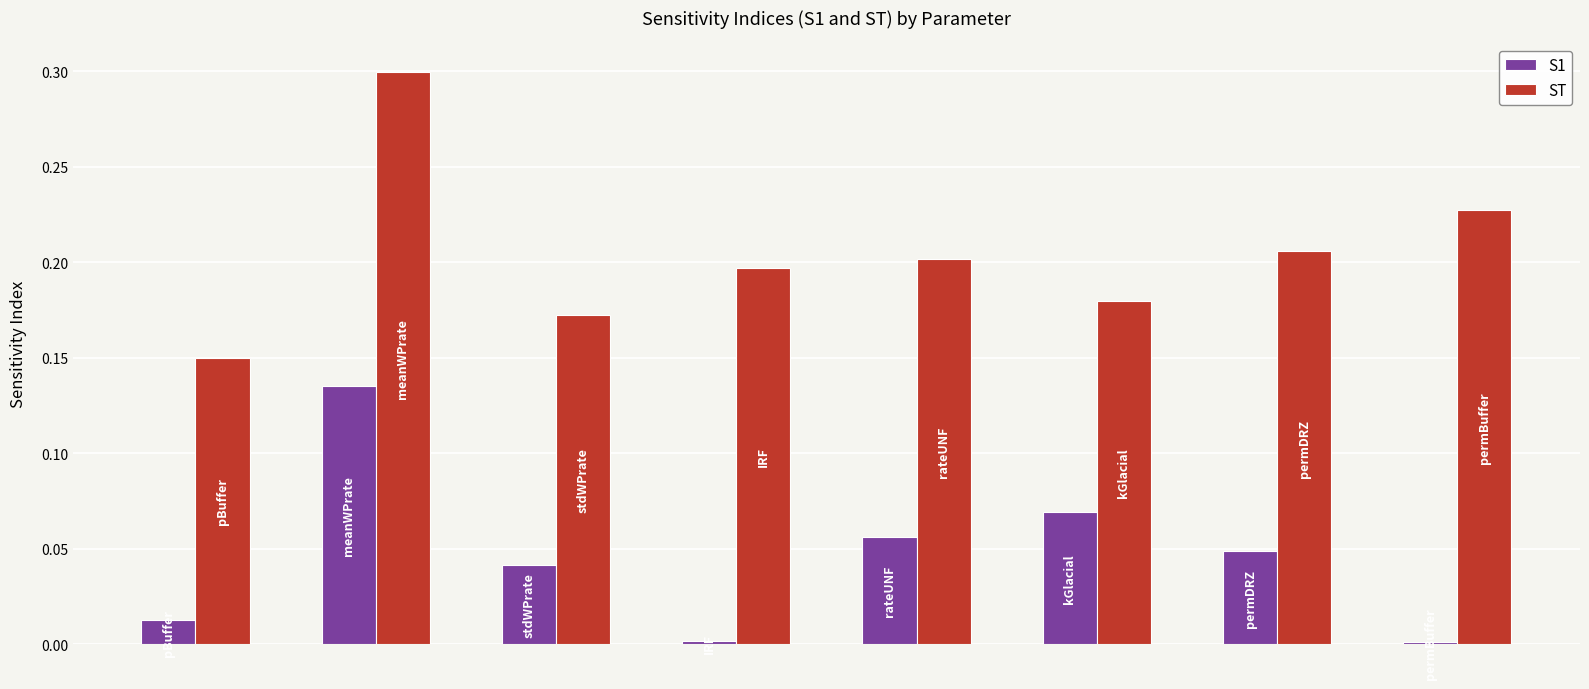

What is the sum of all S1 values?

0.4